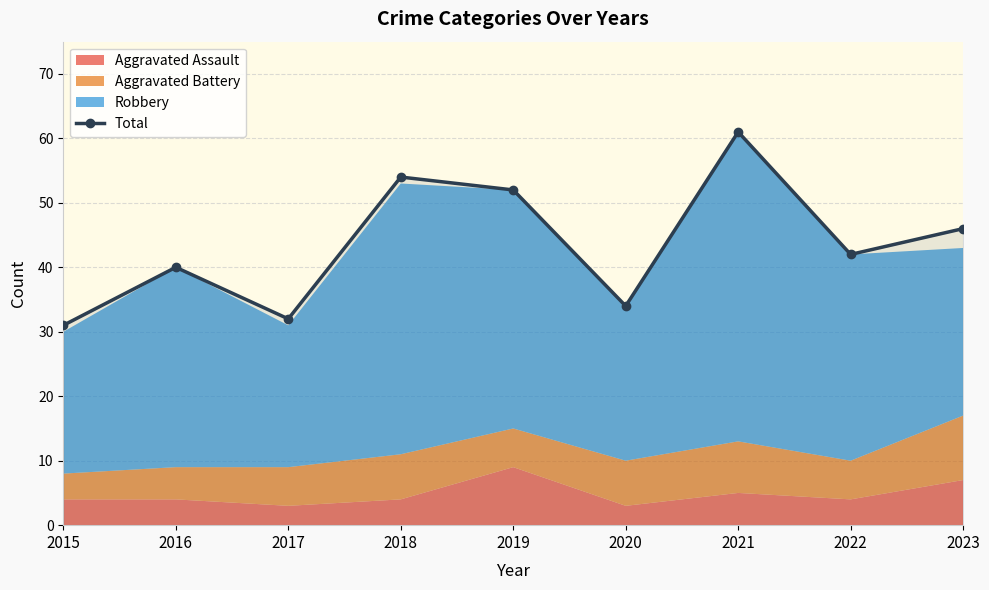

What value does the data have at 2019, to the nearest 10?

50